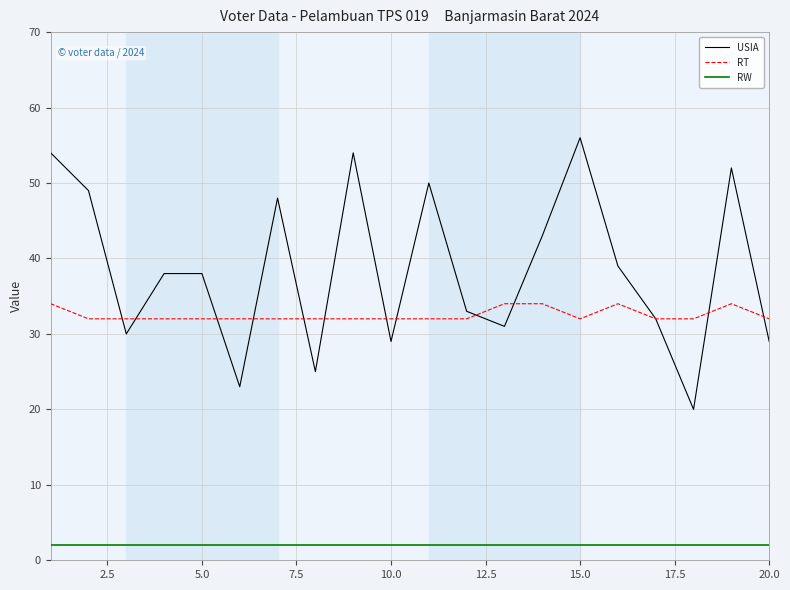

Rank the series by their maximum value, from lowest to highest.

RW, RT, USIA